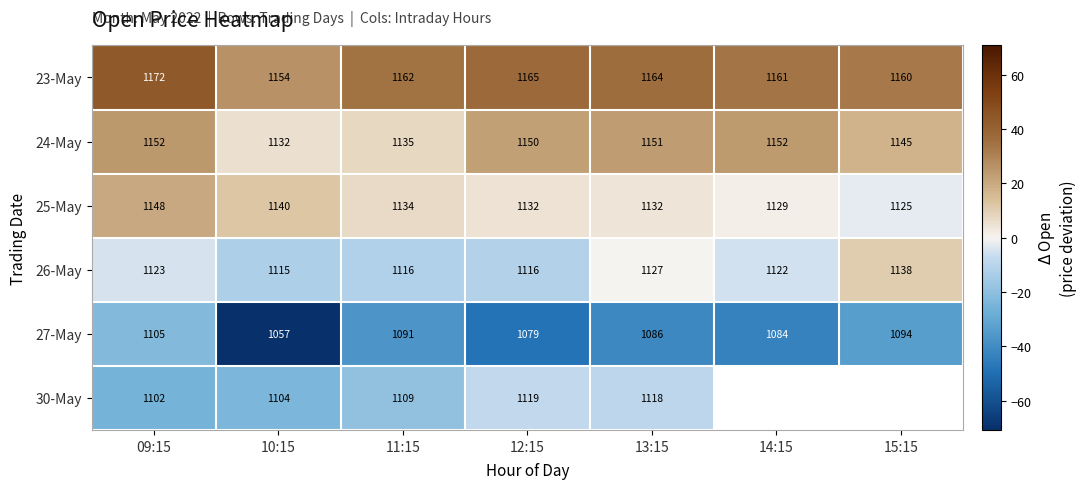

Is the value of 25-May at 10:15 greater than the value of 23-May at 13:15?

No